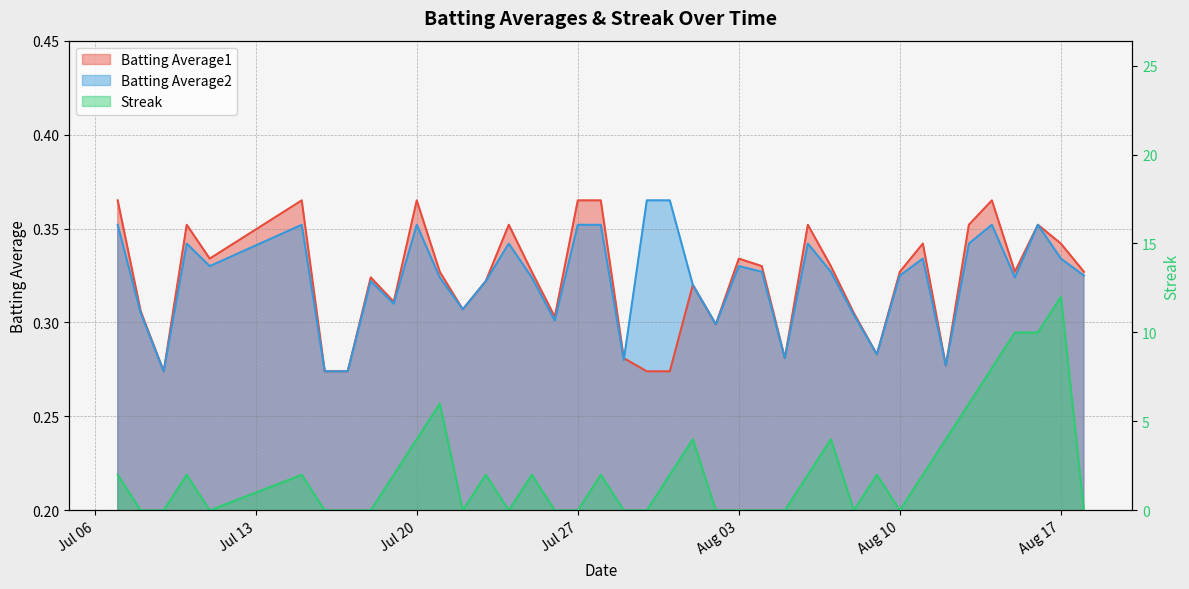

What is the difference between the maximum and minimum values in the Batting Average1 series?

0.1